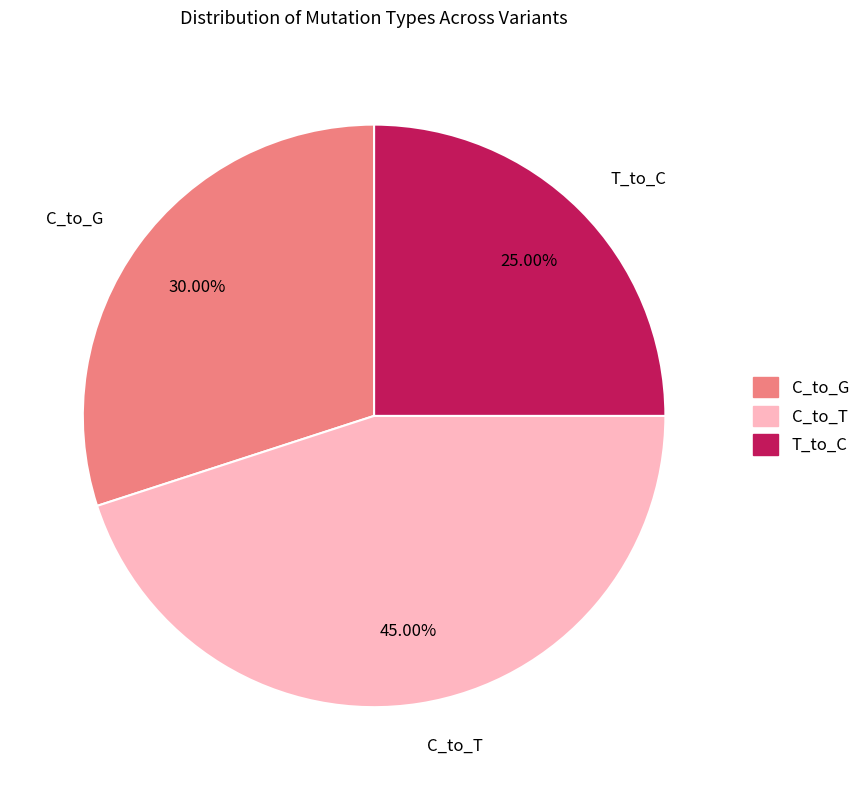

Combined, do C_to_T and T_to_C account for over 50%?

Yes